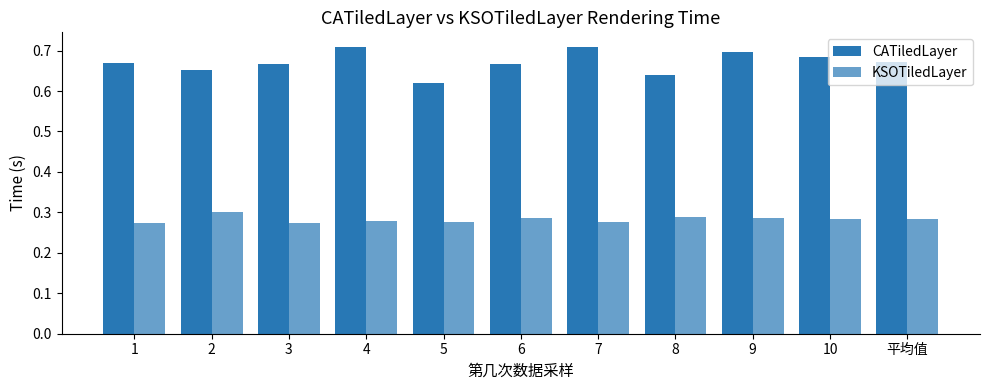

At which label does CATiledLayer reach its peak?

7